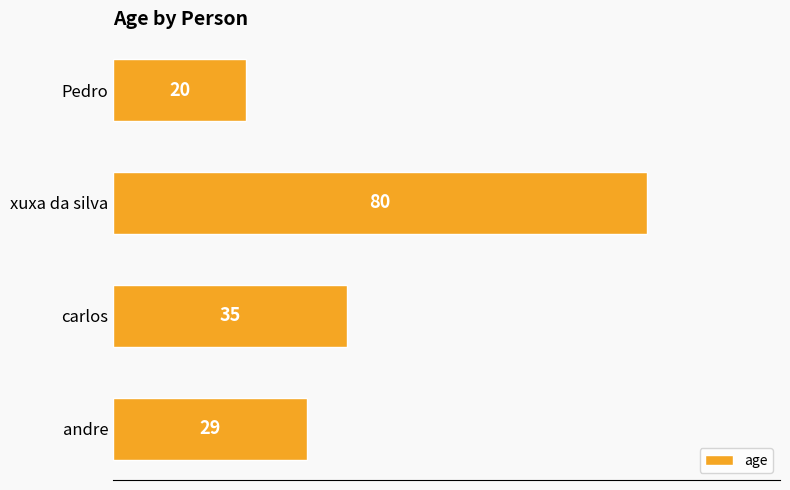

Rank the categories by value from highest to lowest.

xuxa da silva, carlos, andre, Pedro